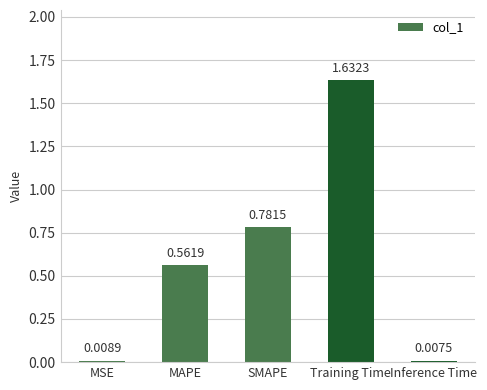

What is the label of the 2nd bar from the right?

Training Time